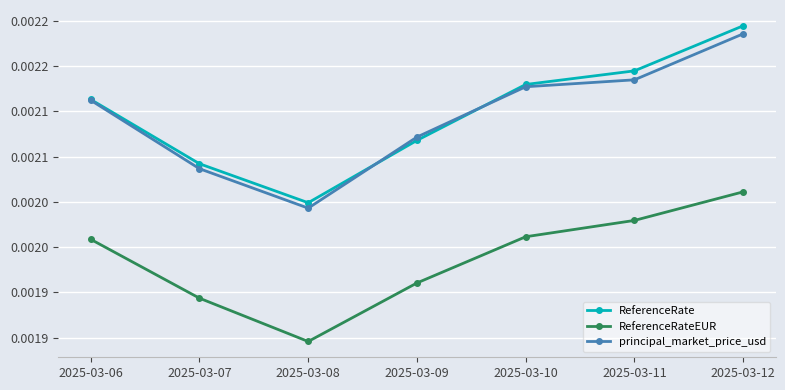

How many principal_market_price_usd values are between 0 and 1?

7